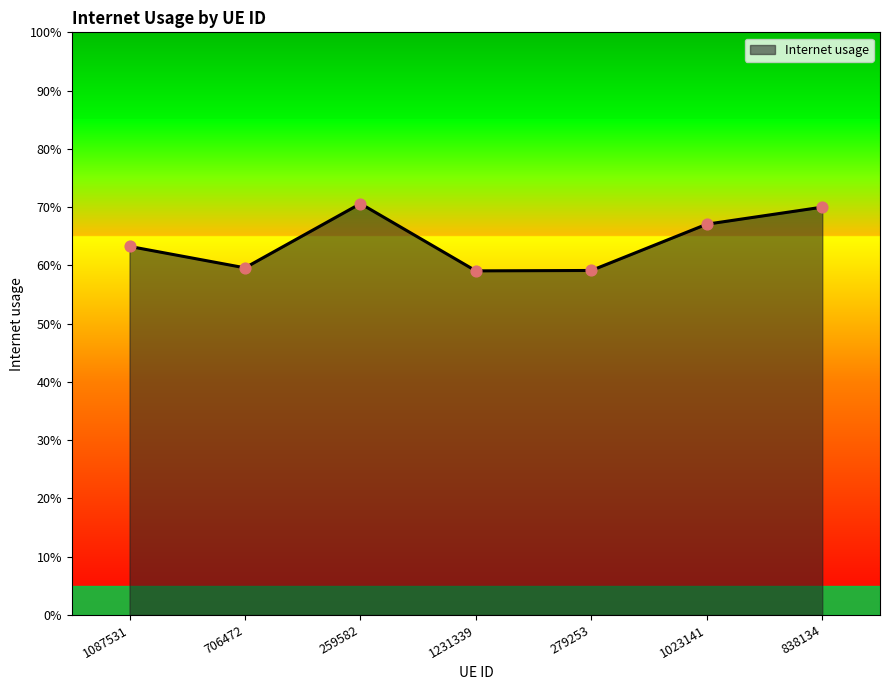

Is this an area chart (filled region under the line)?

Yes